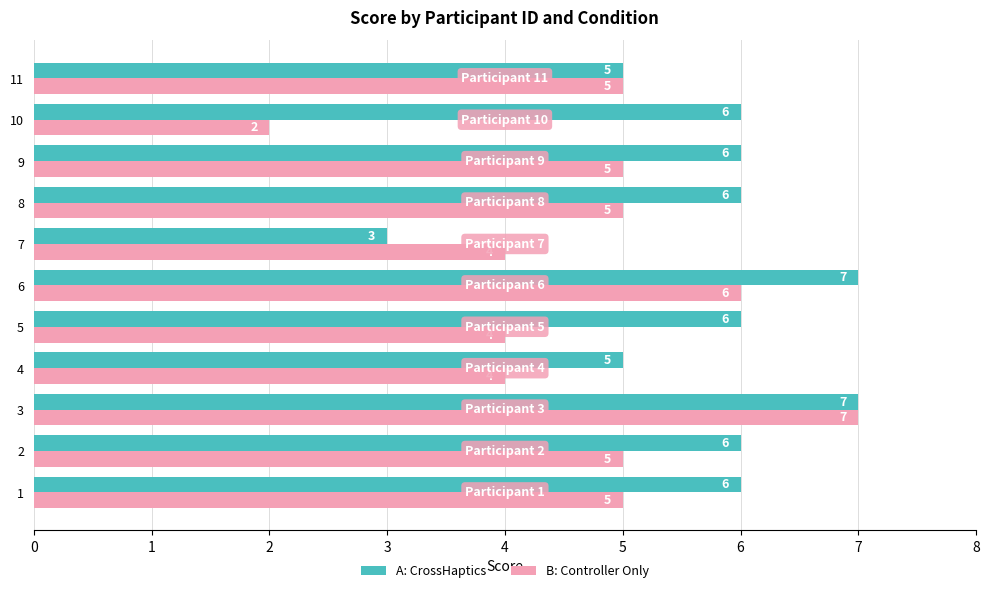

Which series has the largest total across all categories?

A: CrossHaptics